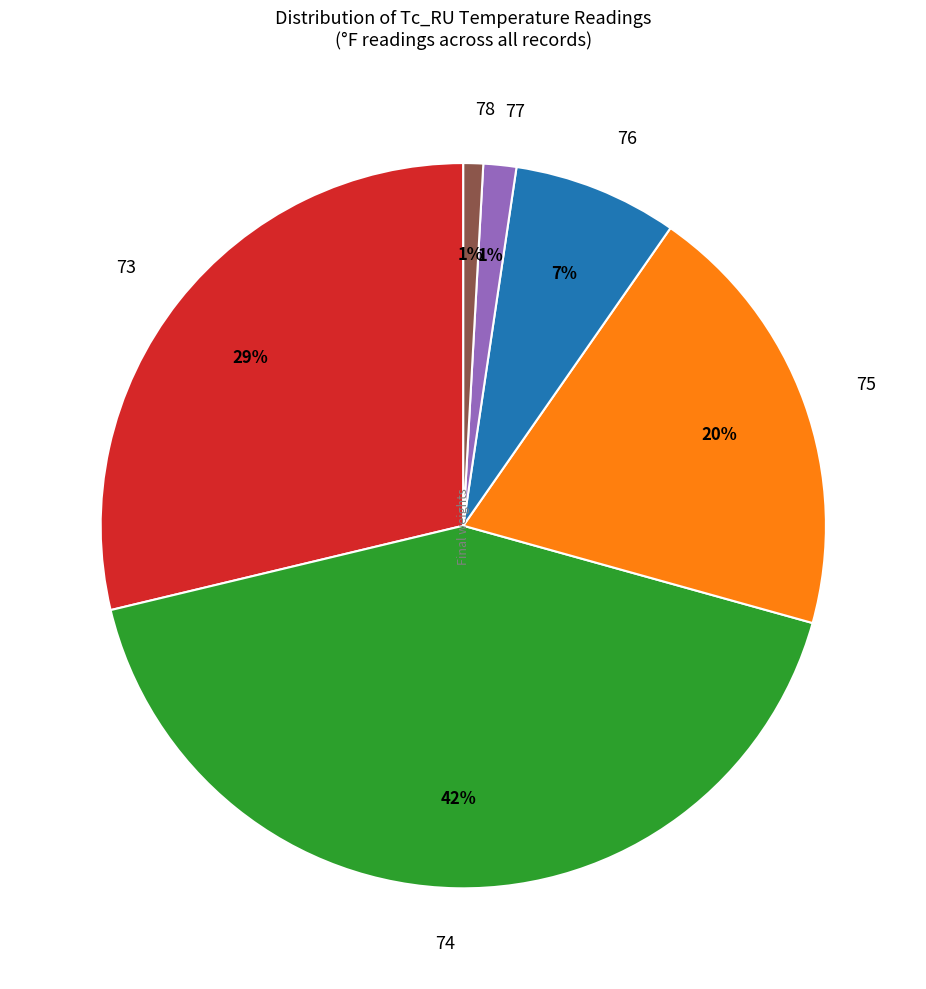

Count the number of slices in the pie.

6